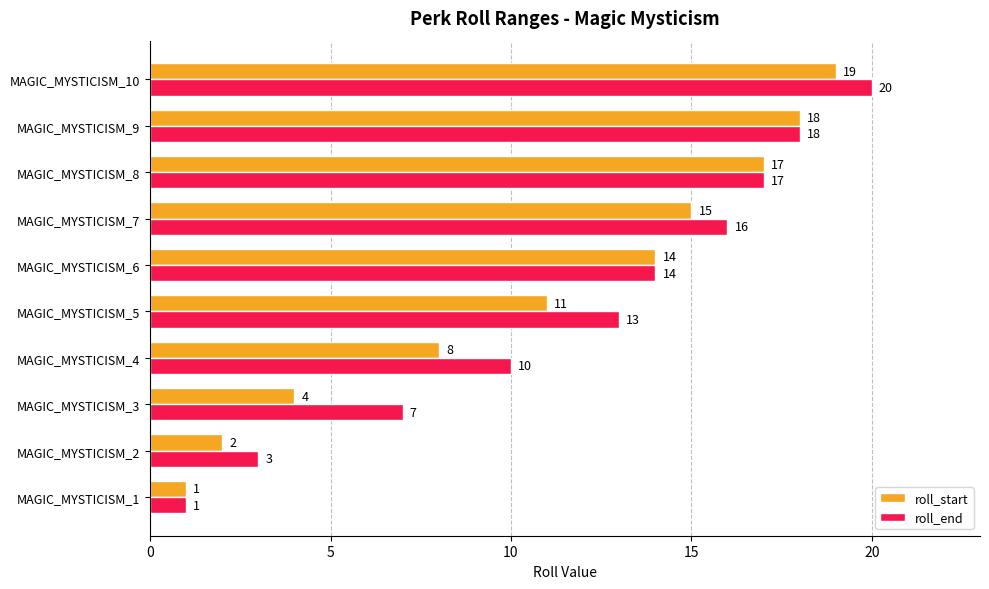

What is the greatest value displayed?

20